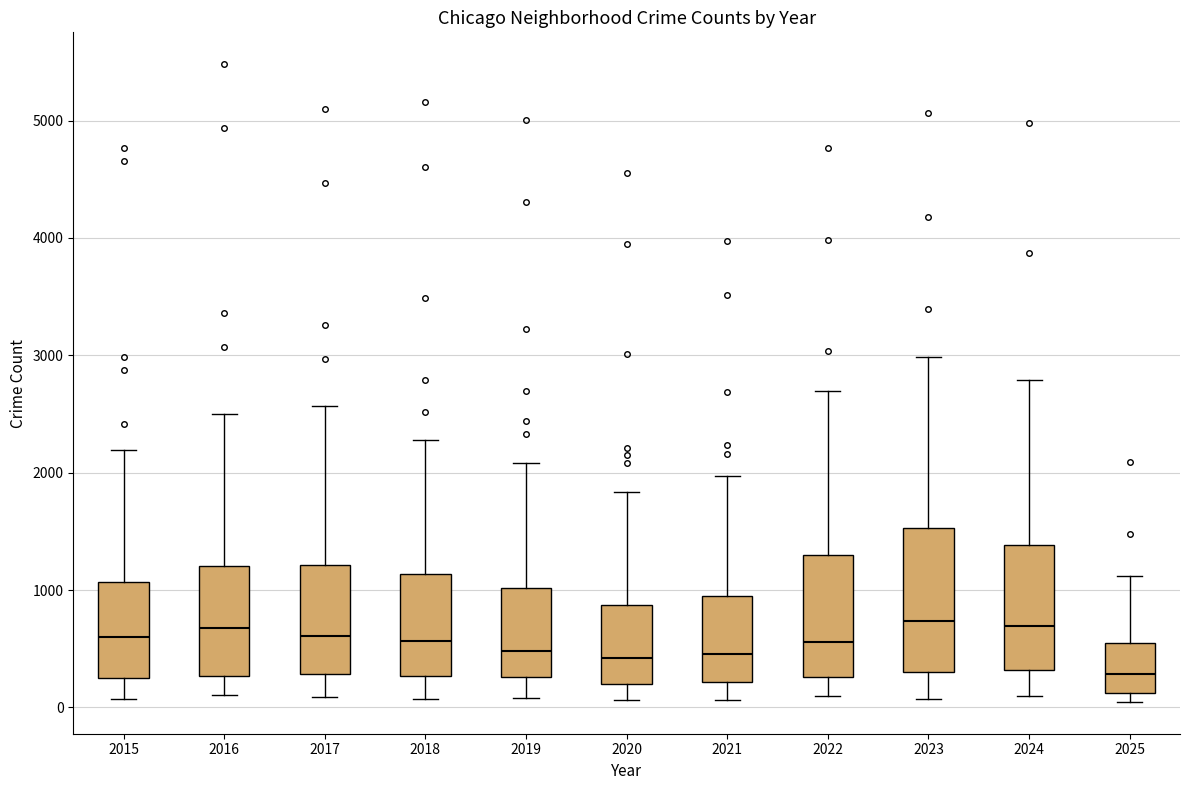

Where is the upper edge of the box at x = 2017 on the y-axis? The values are not printed on the chart, so give them approximately, as read against the axis.

1200